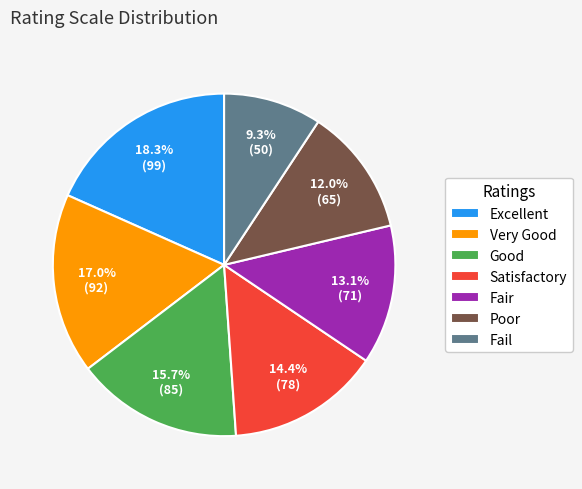

To the nearest percent, what is the difference between the largest and smallest slice percentages?

9%